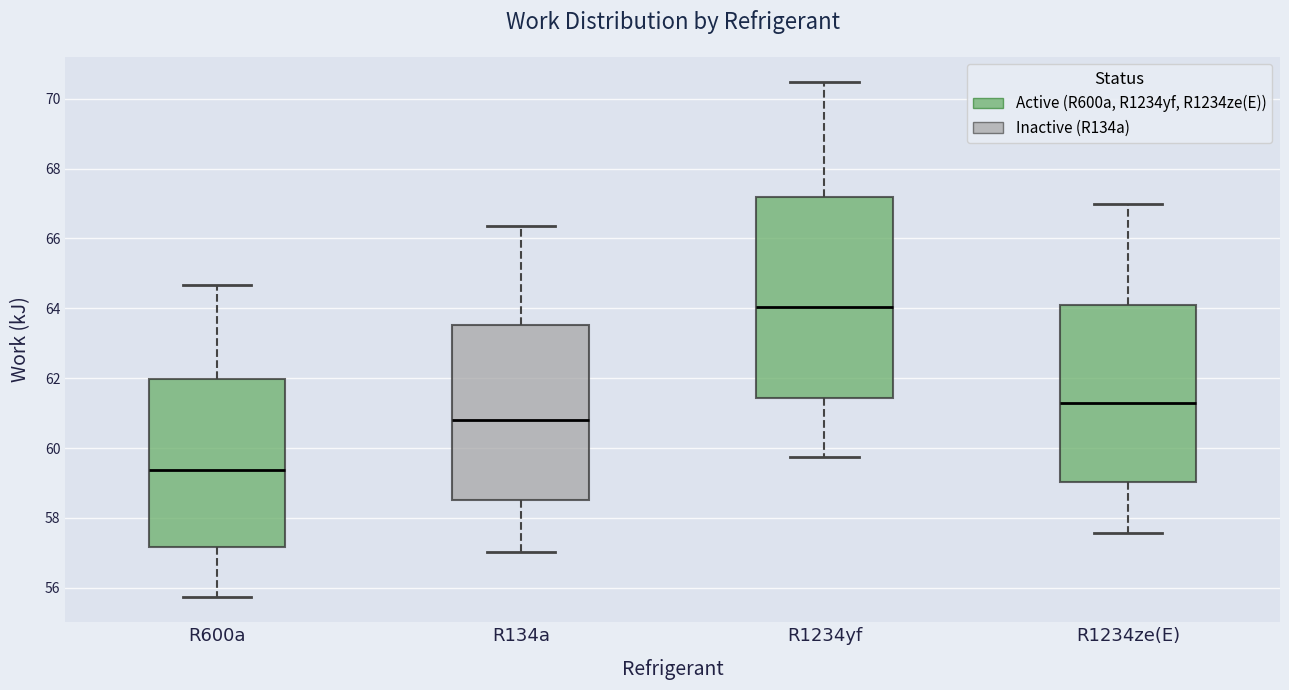

Reading left to right, read every box against the y-axis: the position of its median line, the range the box covers, and the ends of its whiskers. The values are not printed on the chart, so give them approximately, as read against the axis.

R600a: median 59.4, box 57.2 to 62.0, whiskers 55.8 to 64.6
R134a: median 60.8, box 58.6 to 63.6, whiskers 57.0 to 66.4
R1234yf: median 64.0, box 61.4 to 67.2, whiskers 59.8 to 70.4
R1234ze(E): median 61.2, box 59.0 to 64.0, whiskers 57.6 to 67.0